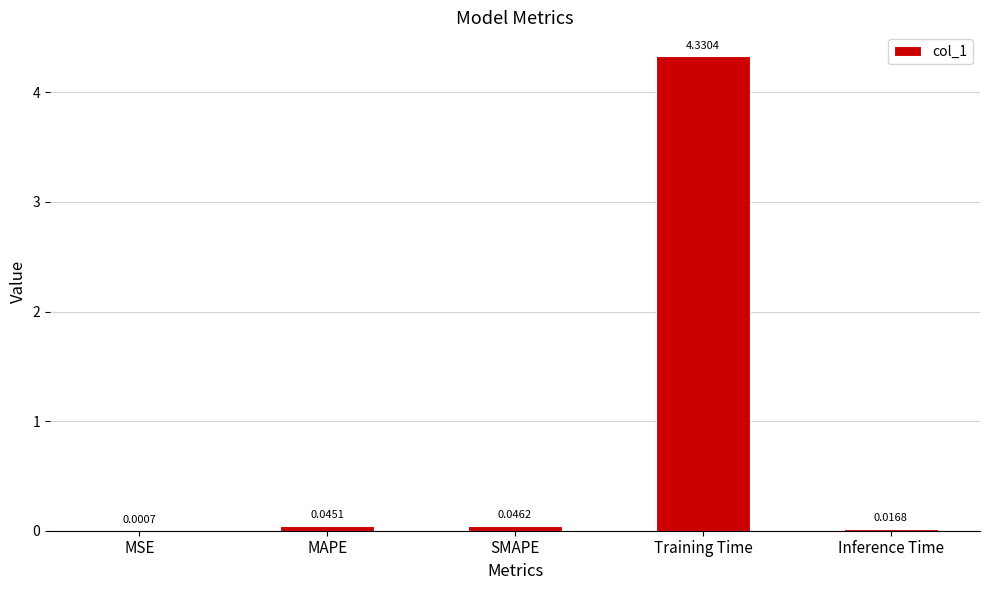

What is the change in value from MAPE to Training Time?

+4.3